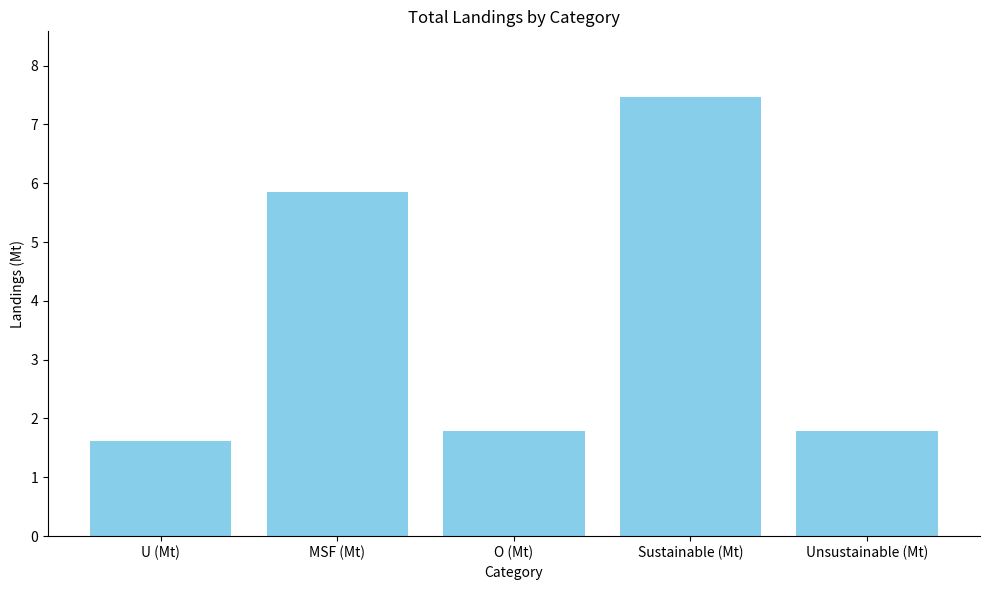

Between MSF (Mt) and Unsustainable (Mt), which is larger?

MSF (Mt)